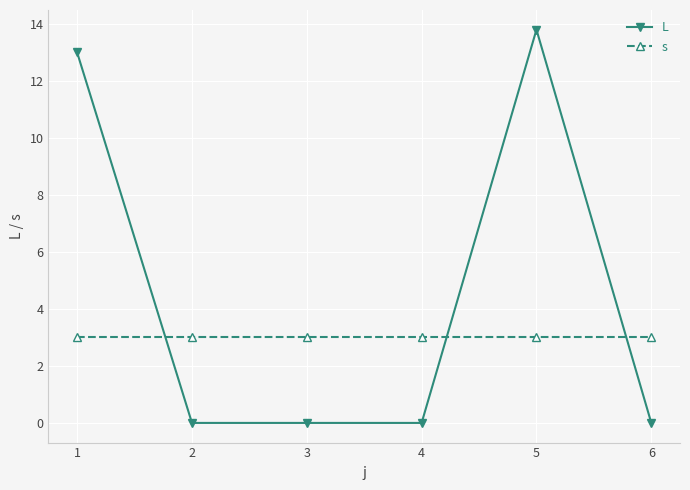

Rank the series by their average value, from lowest to highest.

s, L